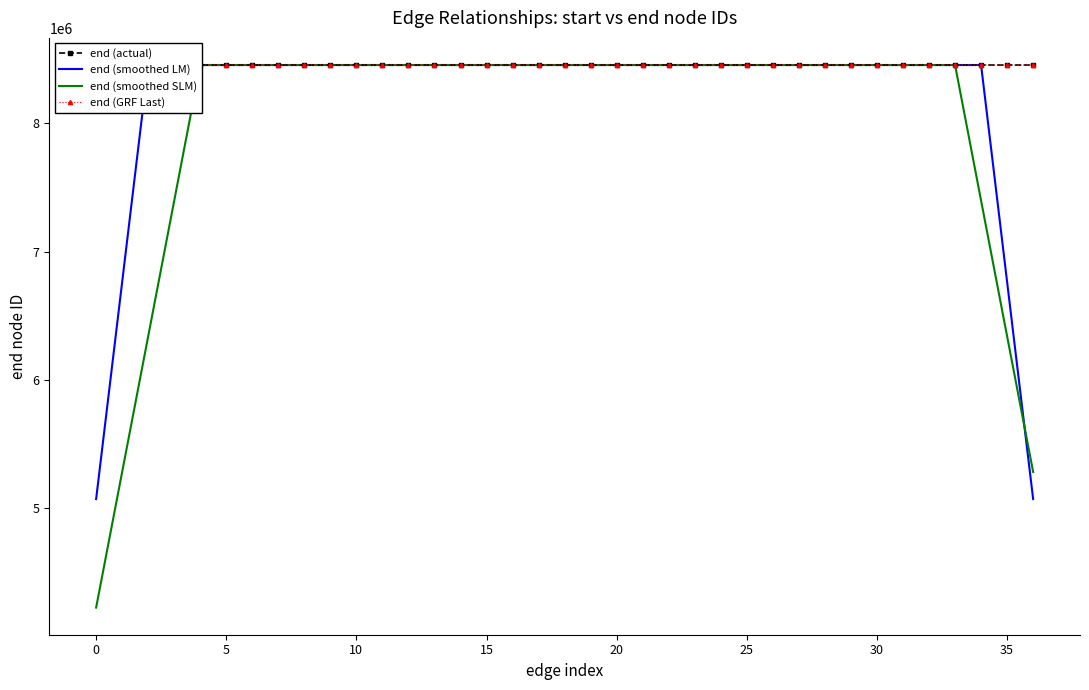

What value does the end (smoothed LM) series have at 0?

5071787.4